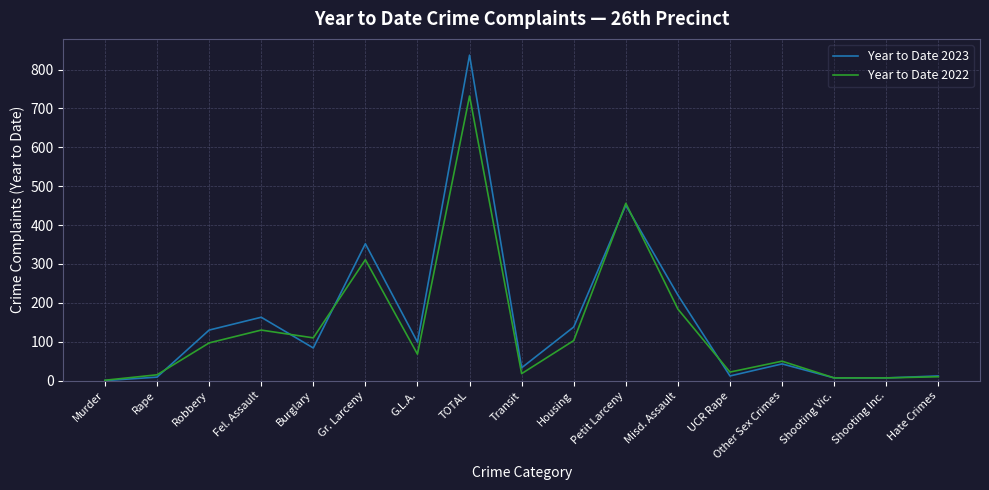

The value of Year to Date 2022 at G.L.A. is 68. True or false?

True